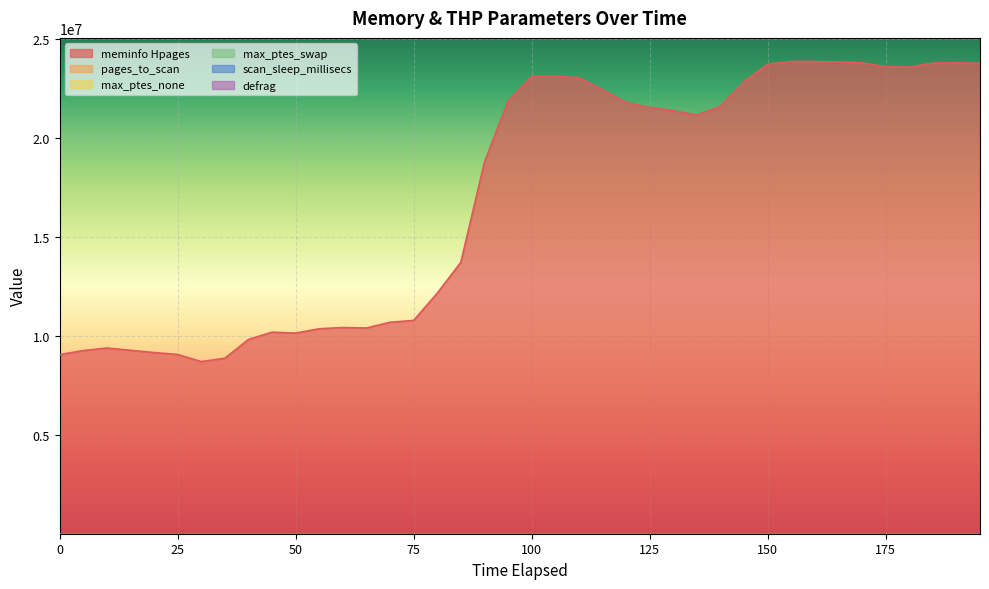

What is the maximum value shown in the chart?

23869272